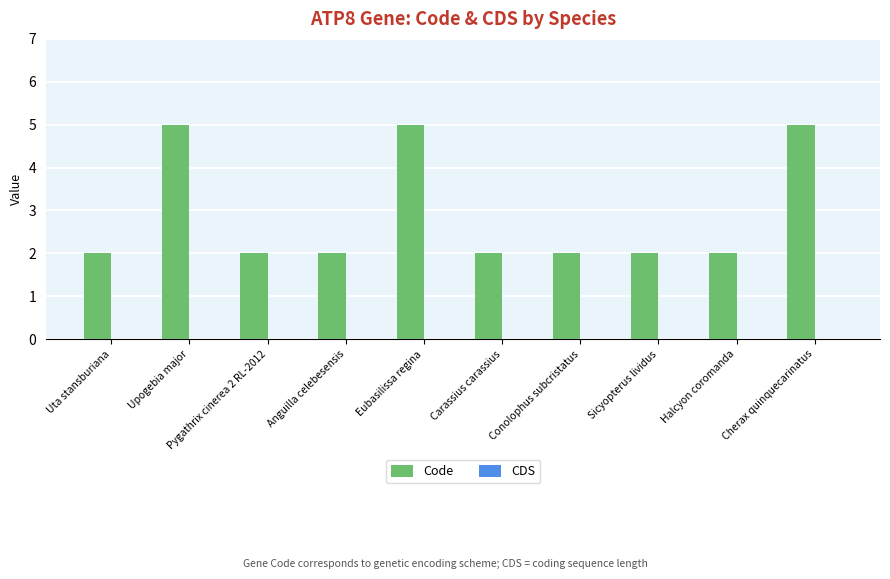

How many categories are shown in the chart?

10